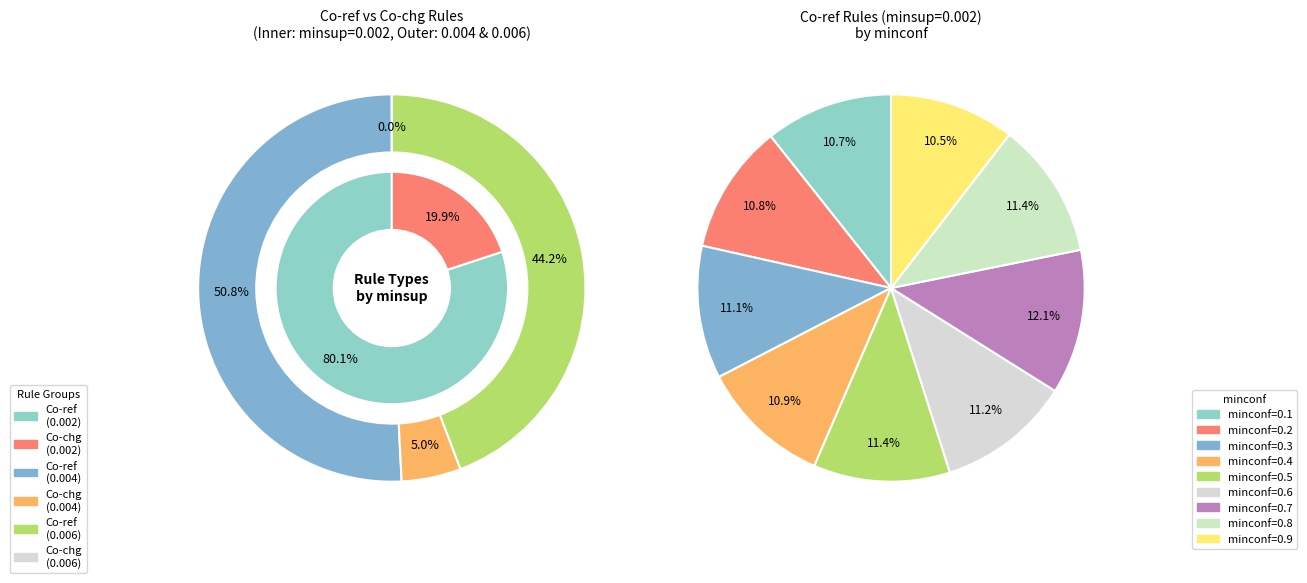

Count the number of slices in the pie.

9